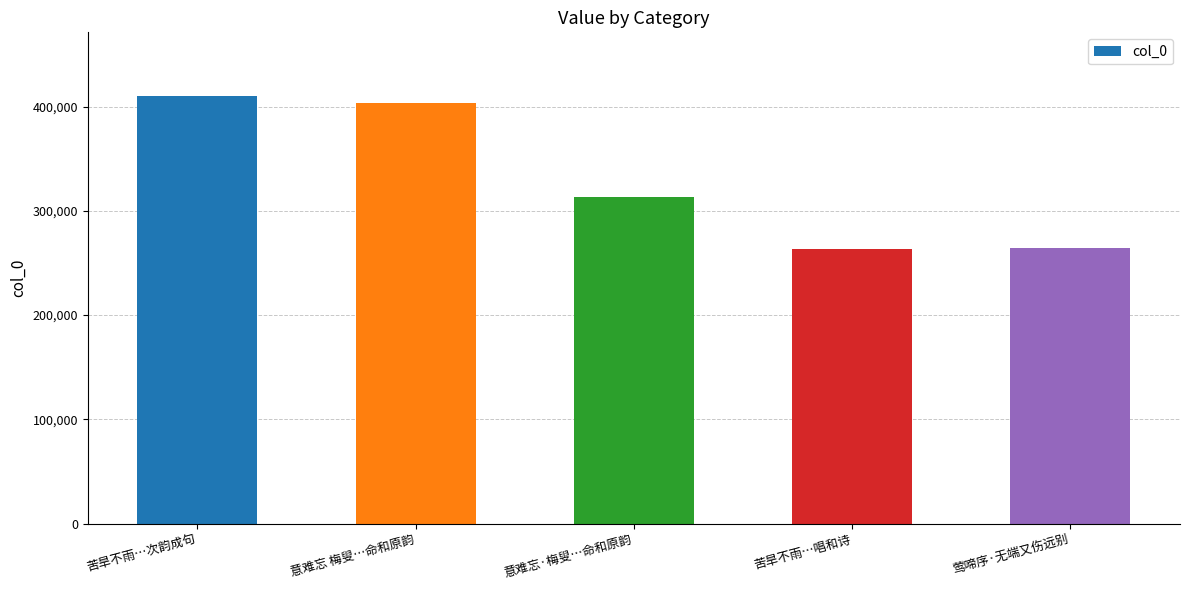

What is the difference between the second highest and second lowest values?

139034